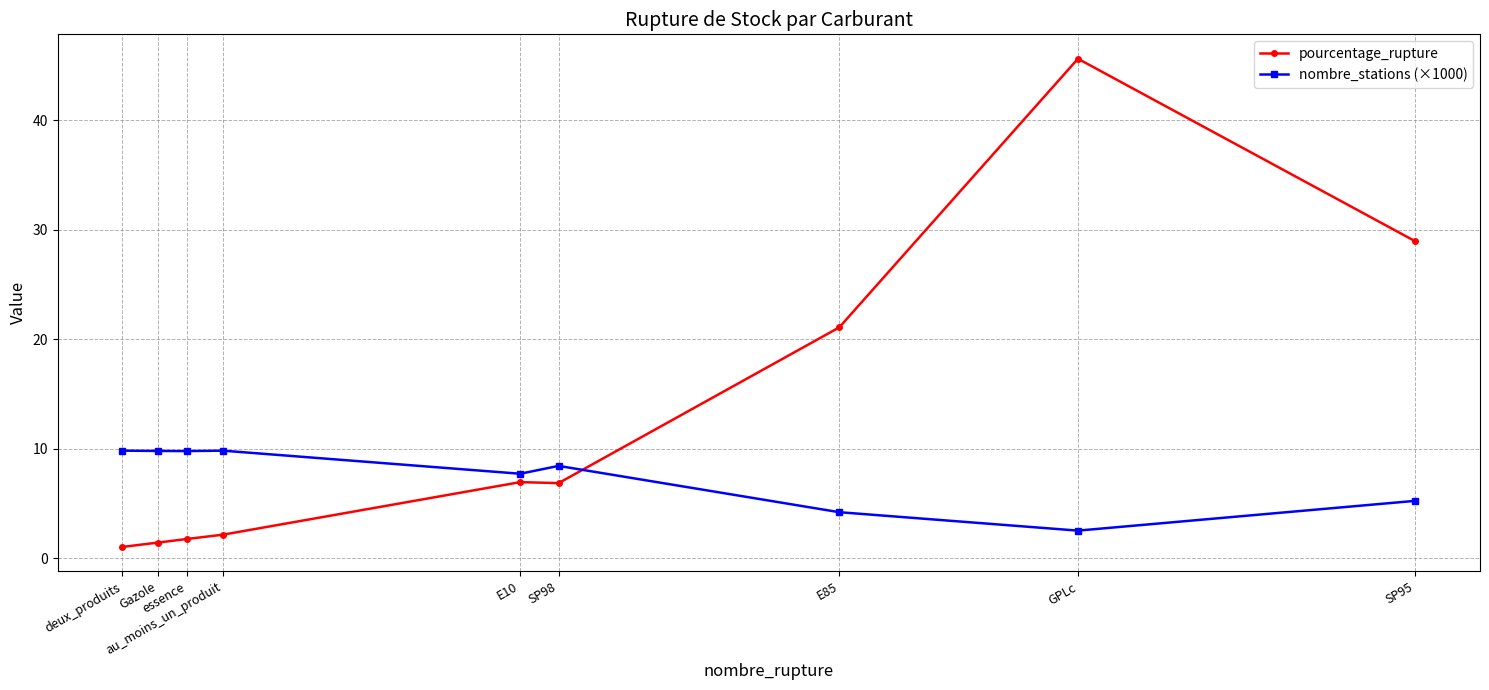

At which category is the sum across all series the highest?

GPLc